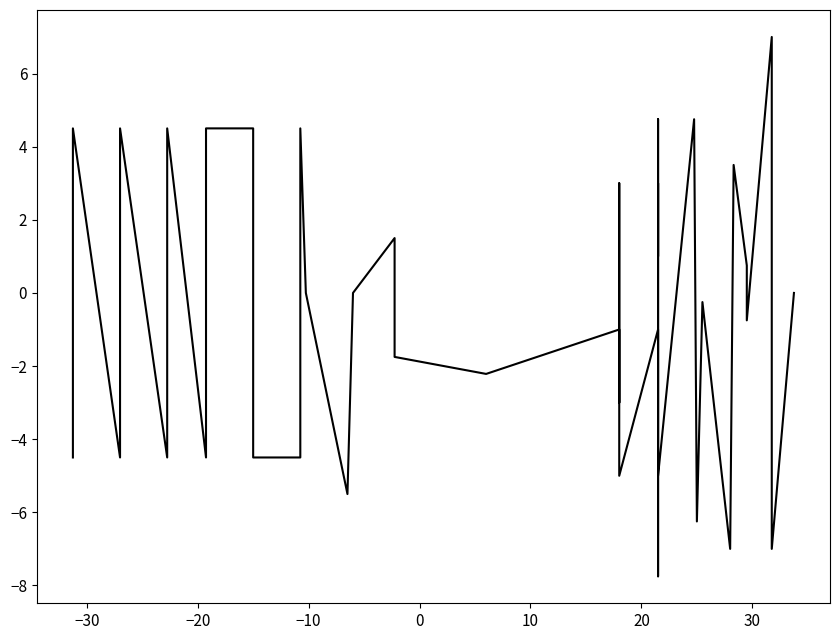

Where is the first local maximum?

−30